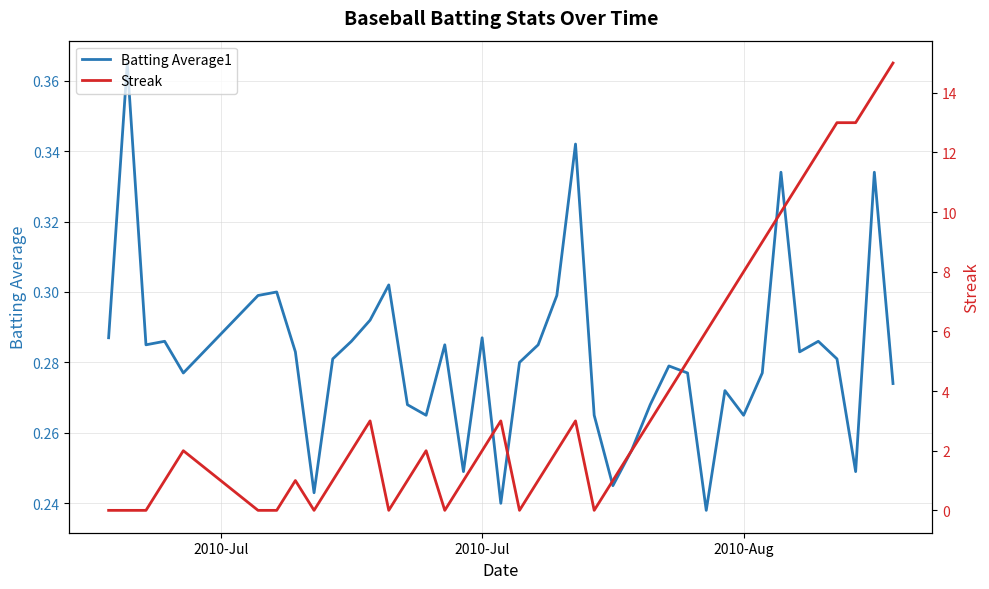

Which series has the largest range (max minus min)?

Streak